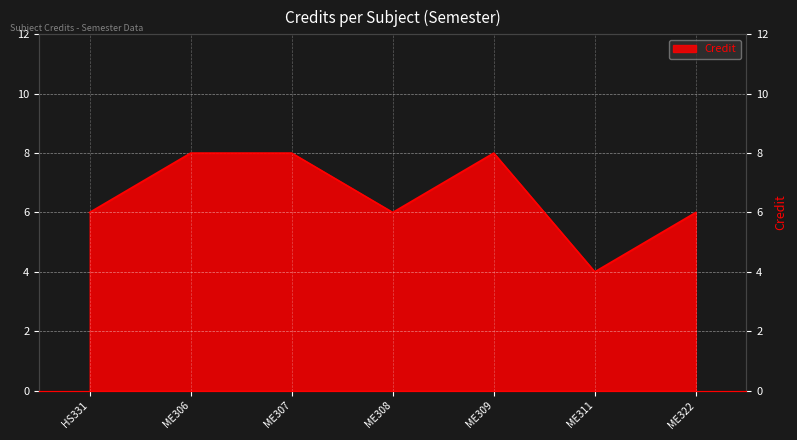

Count the number of values greater than 6.

3